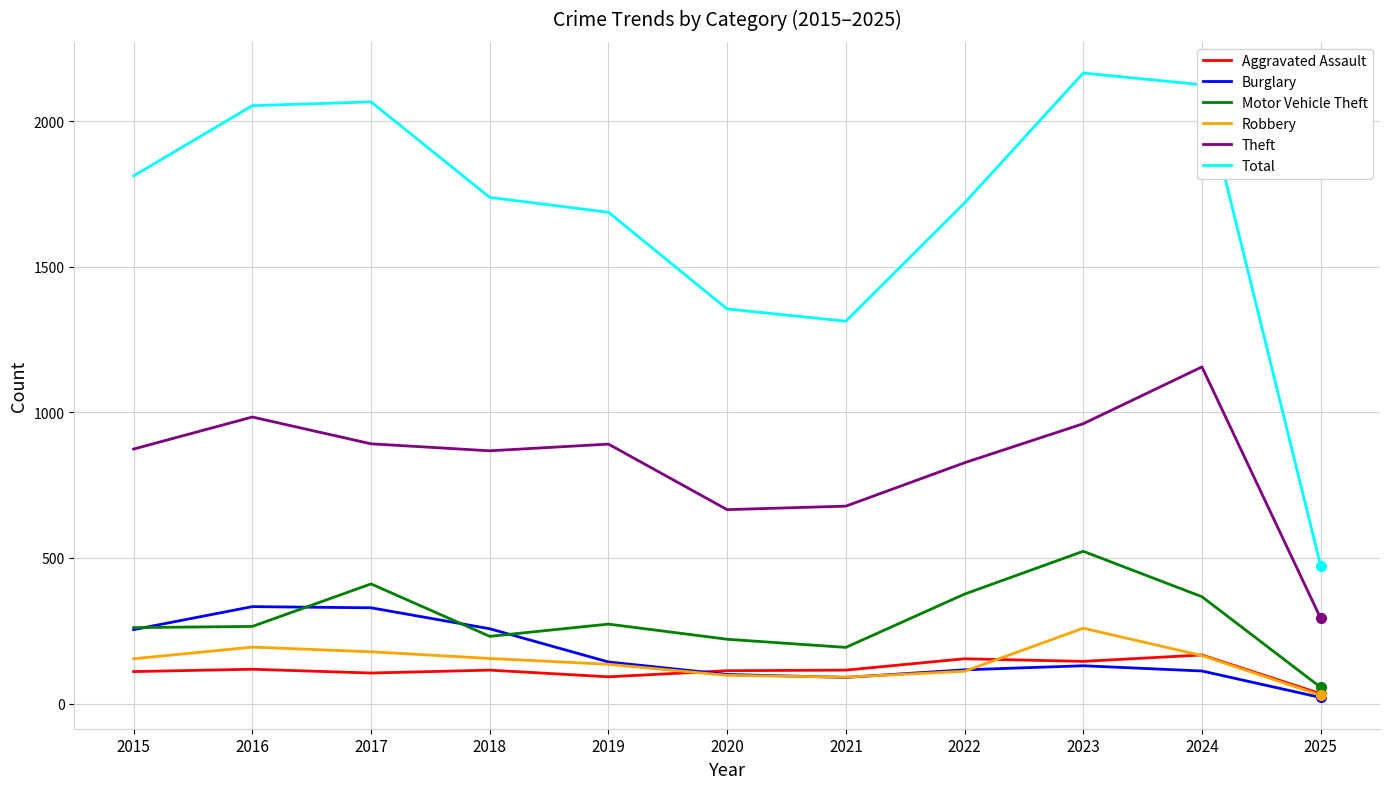

What is the average value of the Aggravated Assault series?

115